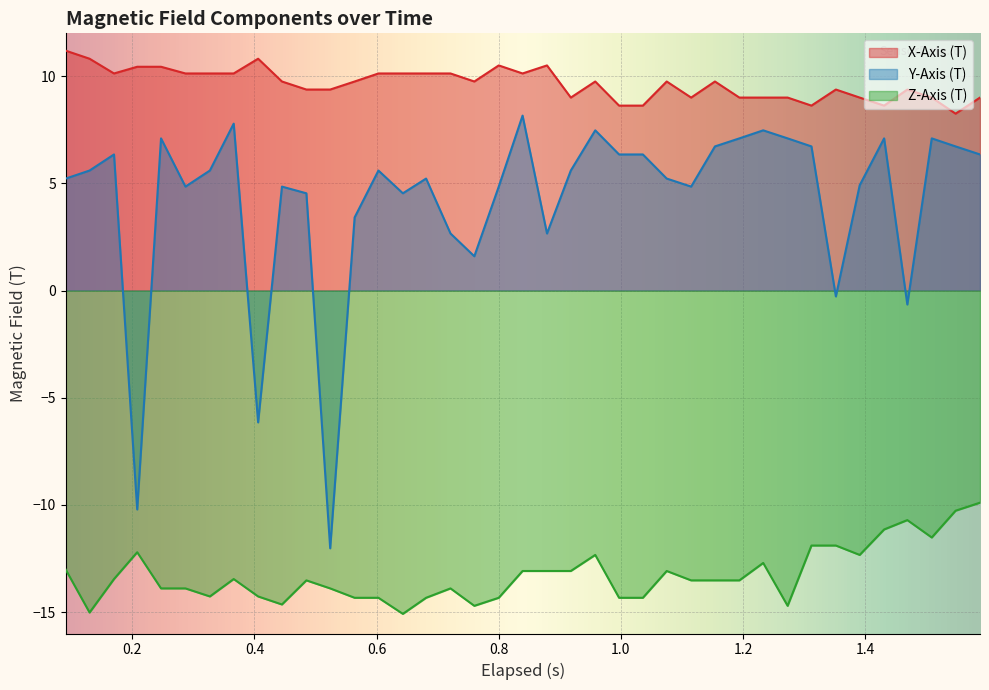

True or false: Z-Axis (T) has more than 2 interior local peaks.

True